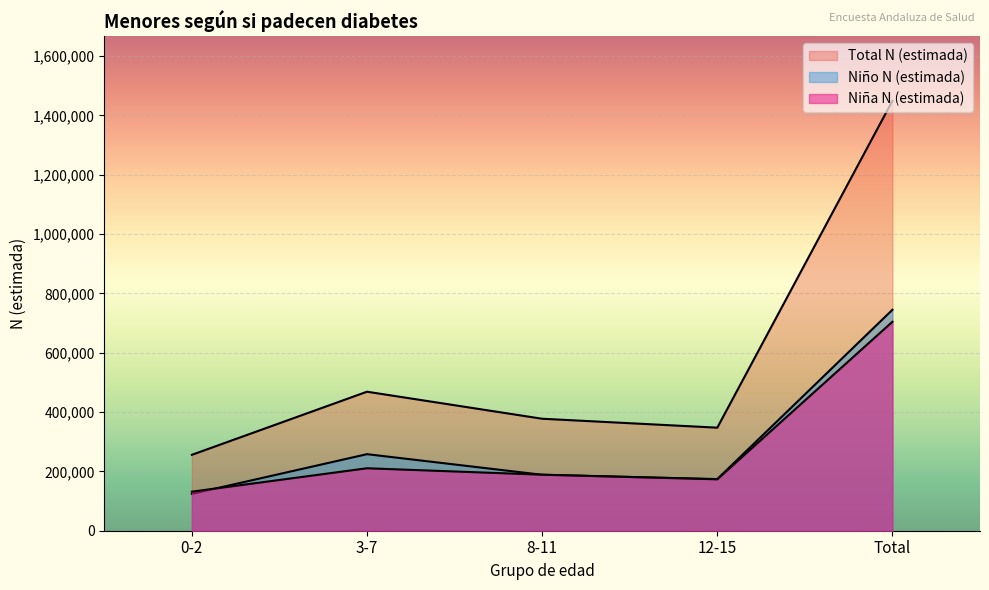

The value of Niña N (estimada) at 0-2 is 229593. True or false?

False